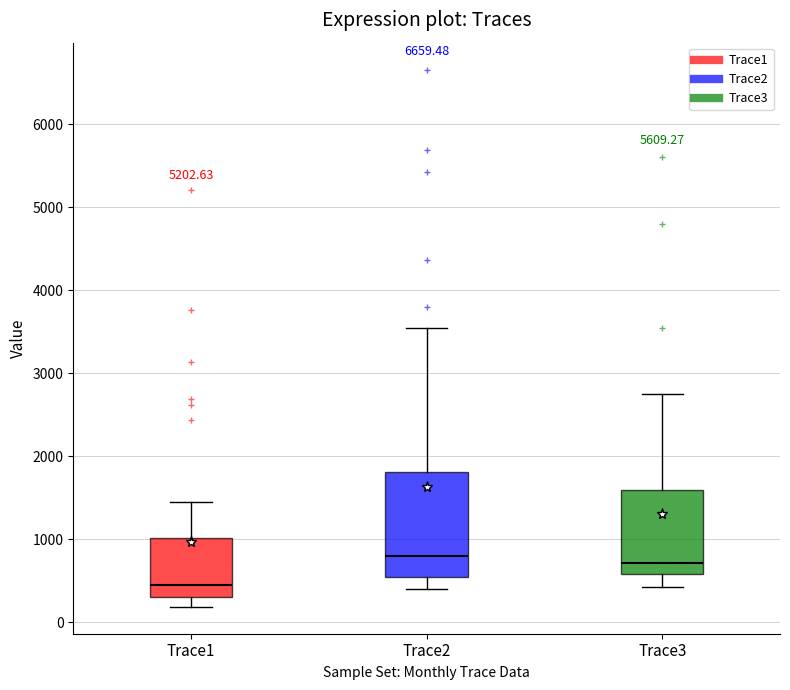

Reading left to right, transcribe this box plot: for each box, give where its median line is, the range the box spans, and where its two whiskers end, as read against the y-axis. The values are not printed on the chart, so give them approximately, as read against the axis.

Trace1: median 400, box 300 to 1000, whiskers 200 to 1400
Trace2: median 800, box 500 to 1800, whiskers 400 to 3500
Trace3: median 700, box 600 to 1600, whiskers 400 to 2800